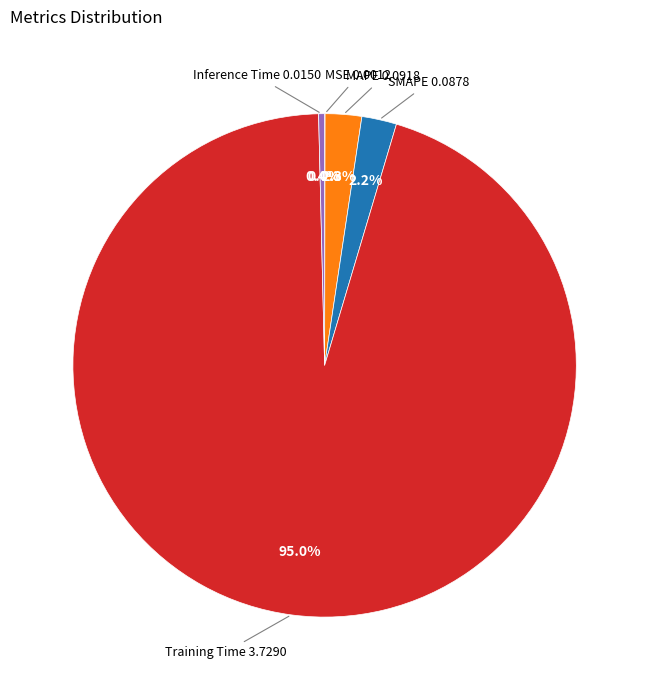

What is the total percentage of SMAPE and Inference Time?

2.6%